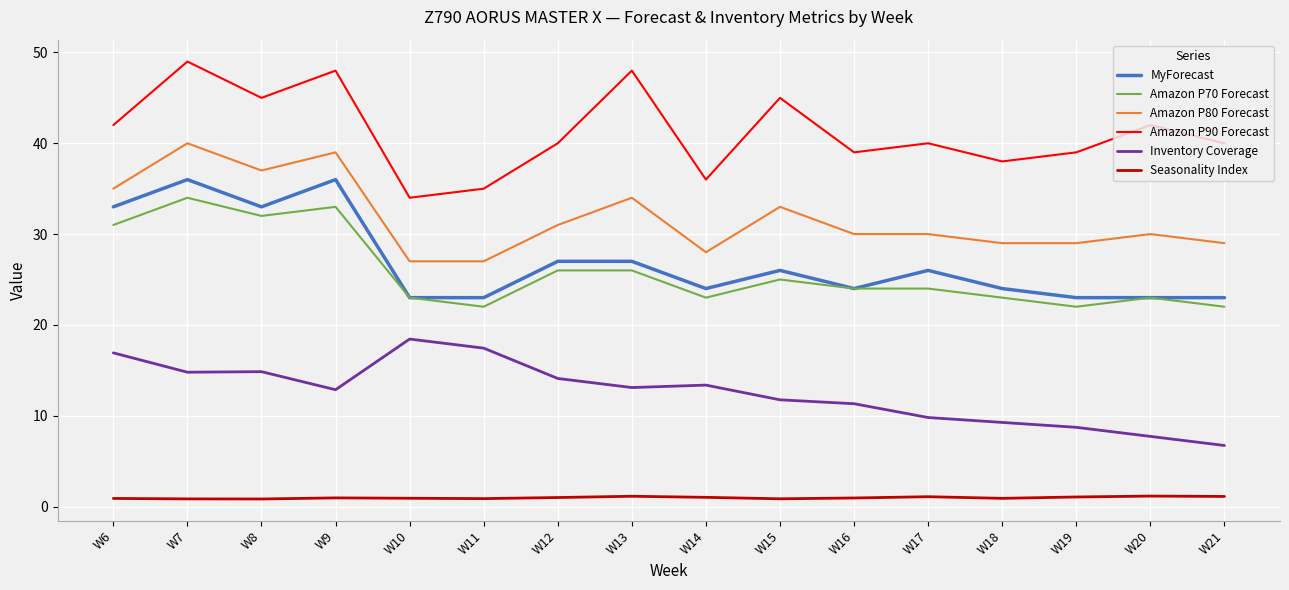

What is the average value of the Amazon P80 Forecast series?

31.8